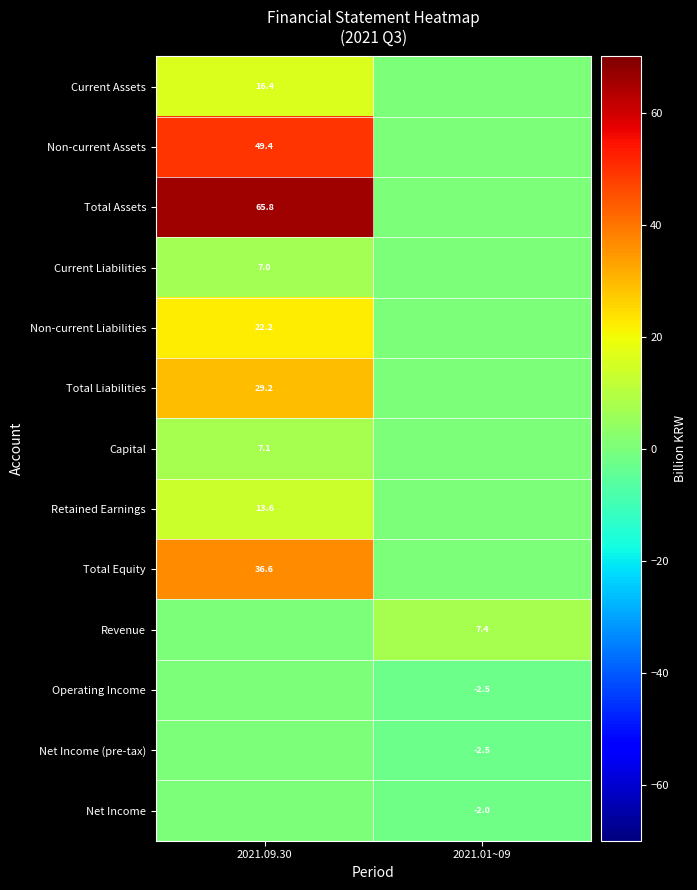

Count the number of data series in this chart.

13